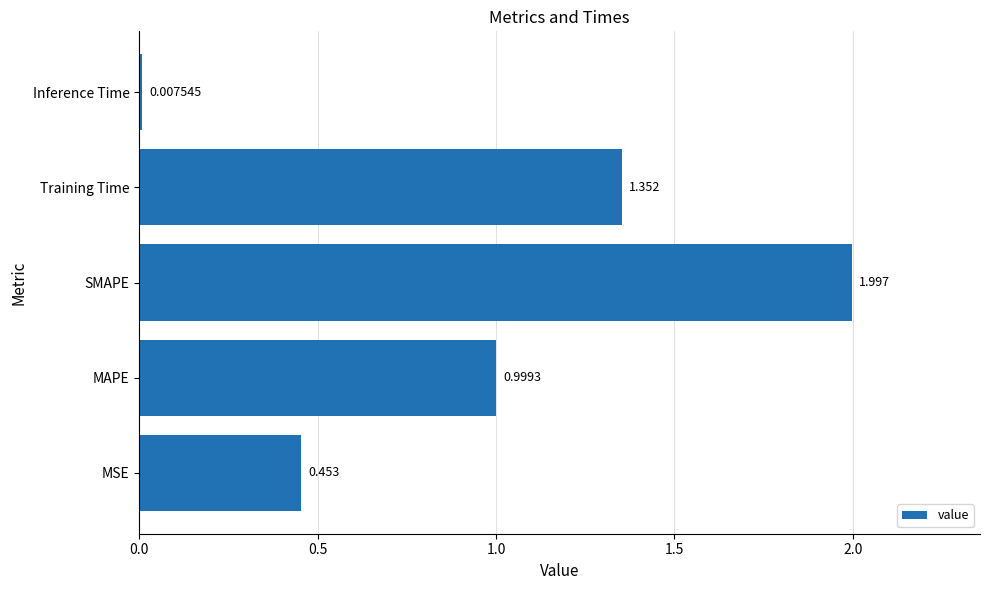

Which label corresponds to the largest value in the chart?

SMAPE